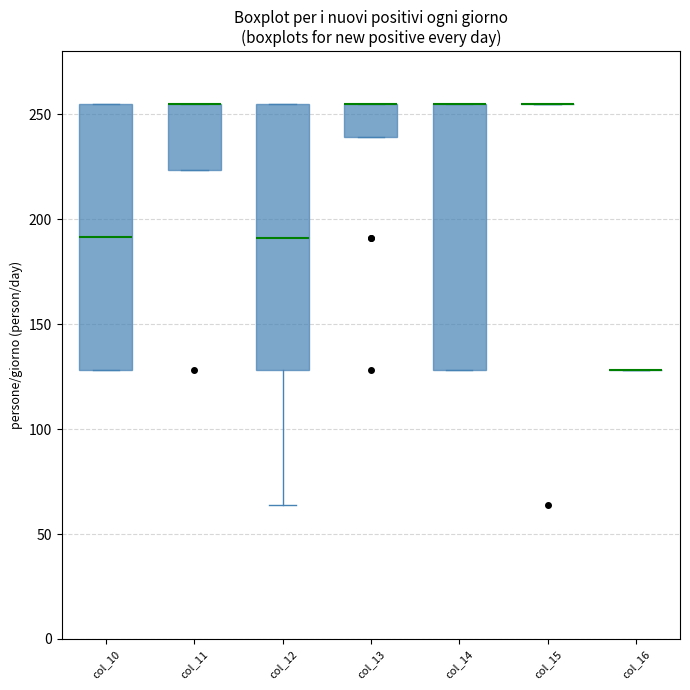

Reading left to right, read every box against the y-axis: the position of its median line, the range the box covers, and the ends of its whiskers. The values are not printed on the chart, so give them approximately, as read against the axis.

col_10: median 190, box 130 to 255, whiskers 130 to 255
col_11: median 255 (drawn on the box's upper edge), box 225 to 255, whiskers 225 to 255
col_12: median 190, box 130 to 255, whiskers 65 to 255
col_13: median 255 (drawn on the box's upper edge), box 240 to 255, whiskers 240 to 255
col_14: median 255 (drawn on the box's upper edge), box 130 to 255, whiskers 130 to 255
col_15: box collapsed to a line at 255, whiskers 255 to 255
col_16: box collapsed to a line at 130, whiskers 130 to 130